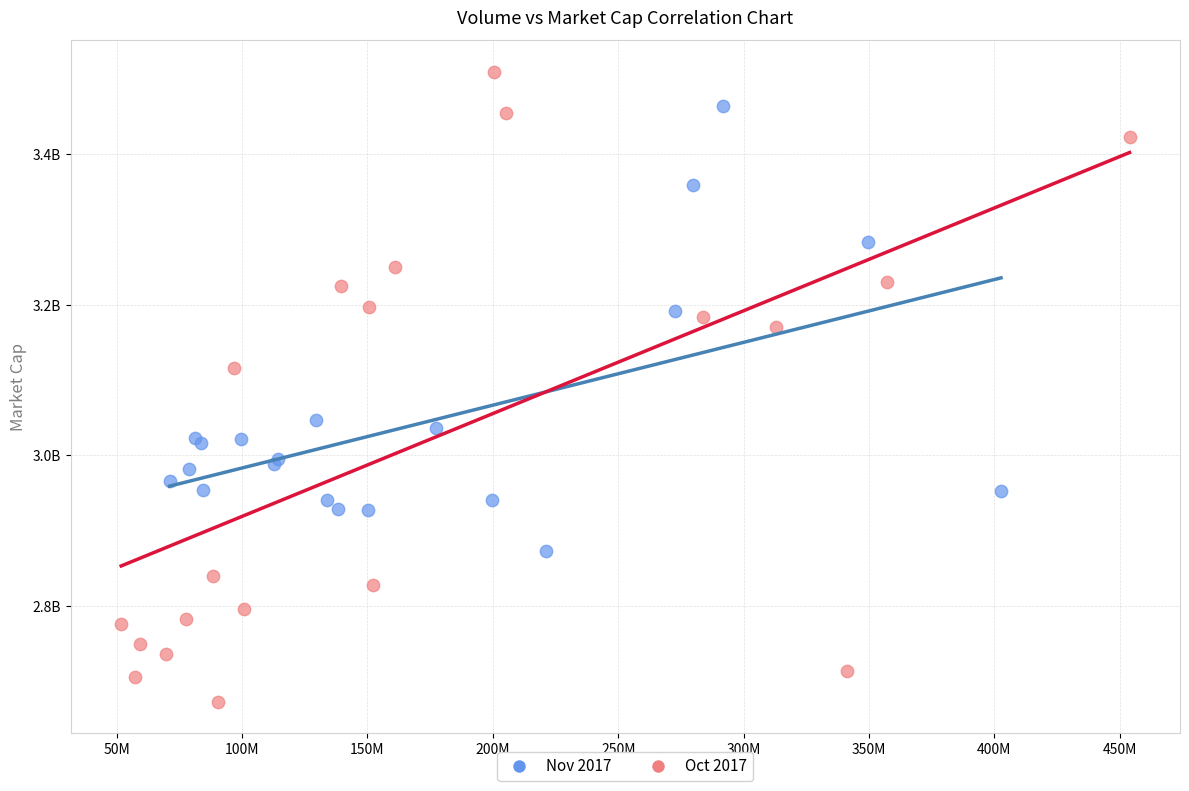

Which series contains the lowest Y value?

Oct 2017